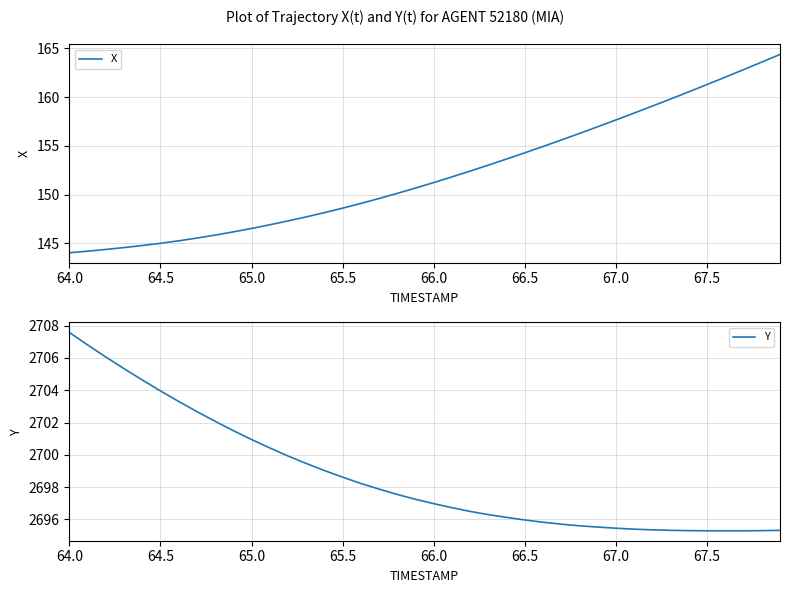

What is the value of the Y point at the 10th from the left?

2701.5